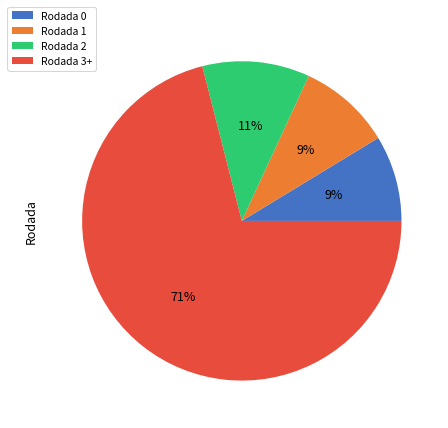

Does any single category account for the majority?

Yes